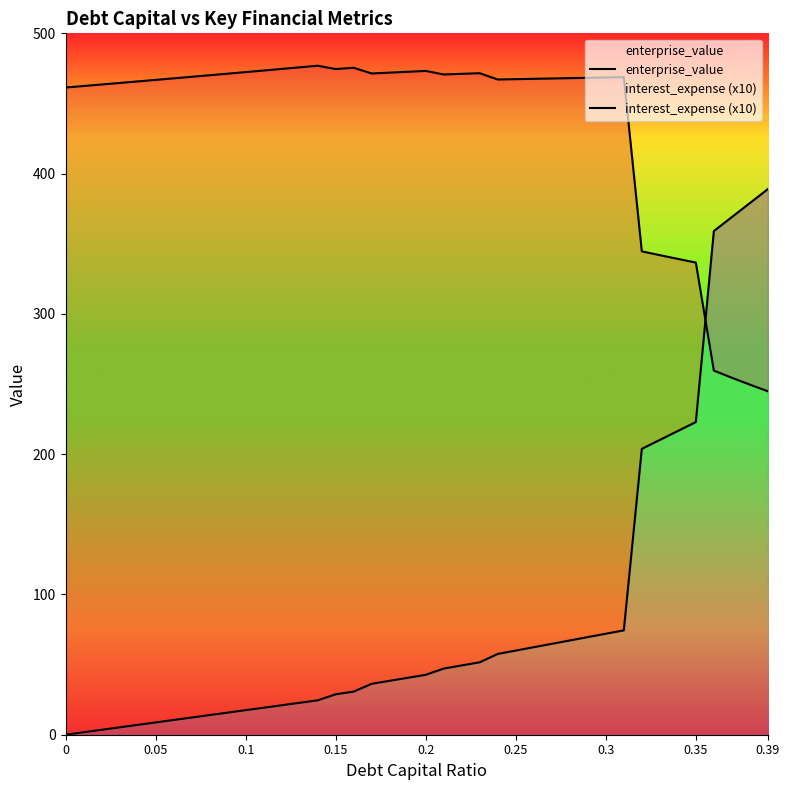

At which category is the sum across all series the highest?

0.39